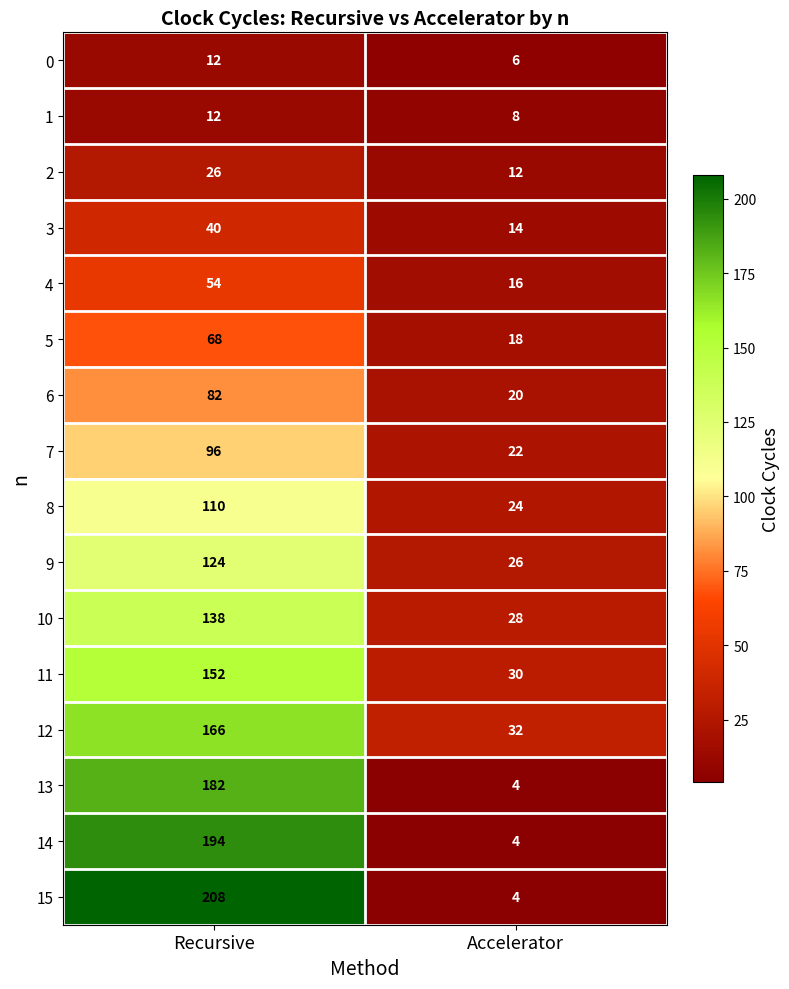

What is the maximum value shown in the chart?

208